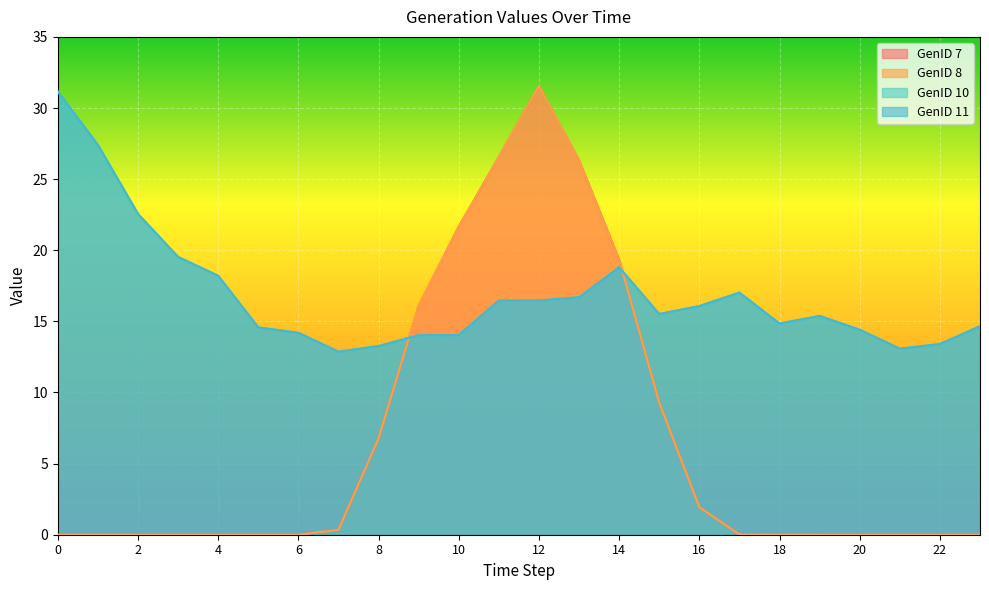

How many data points in GenID 11 are above 15?

13